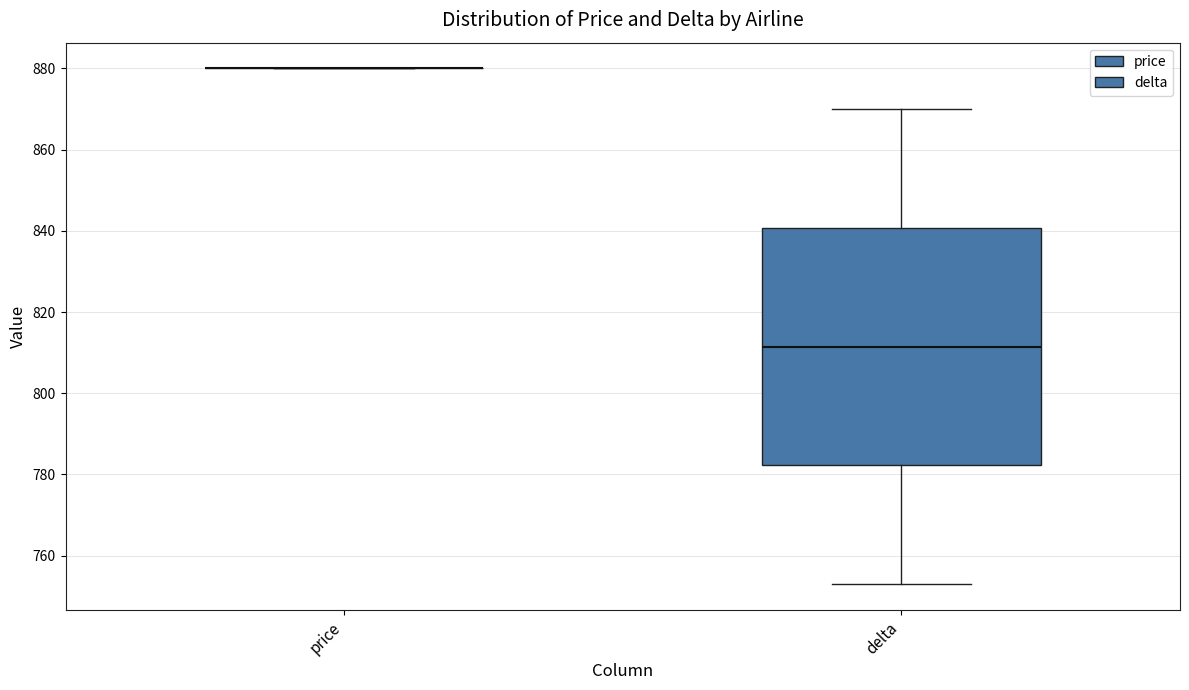

Reading left to right, read every box against the y-axis: the position of its median line, the range the box covers, and the ends of its whiskers. The values are not printed on the chart, so give them approximately, as read against the axis.

price: box collapsed to a line at 880, whiskers 880 to 880
delta: median 812, box 782 to 840, whiskers 754 to 870